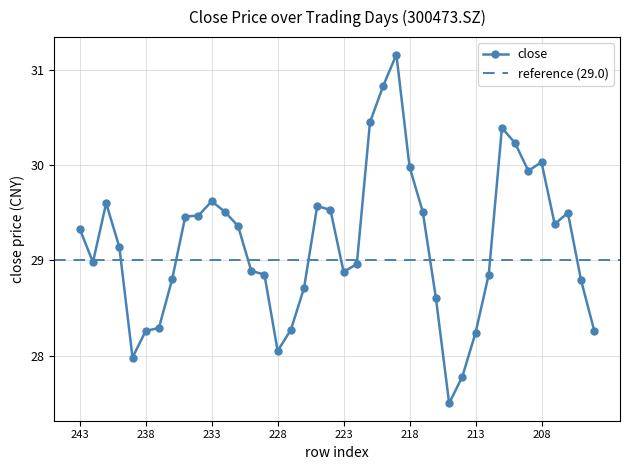

What is the difference between the values at 226 and 232?

0.8